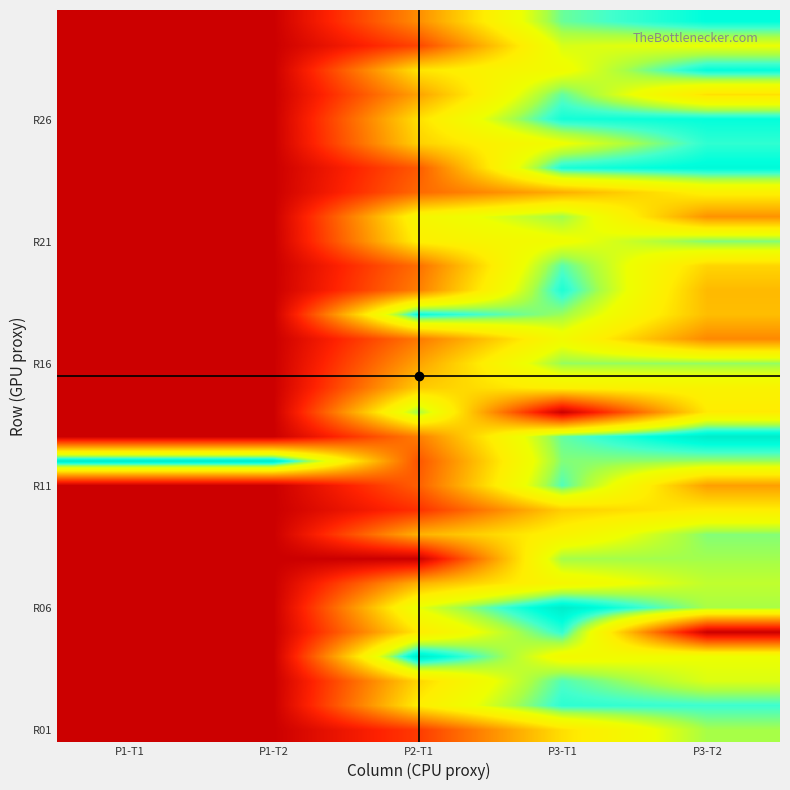

How many data points does each series have?

5